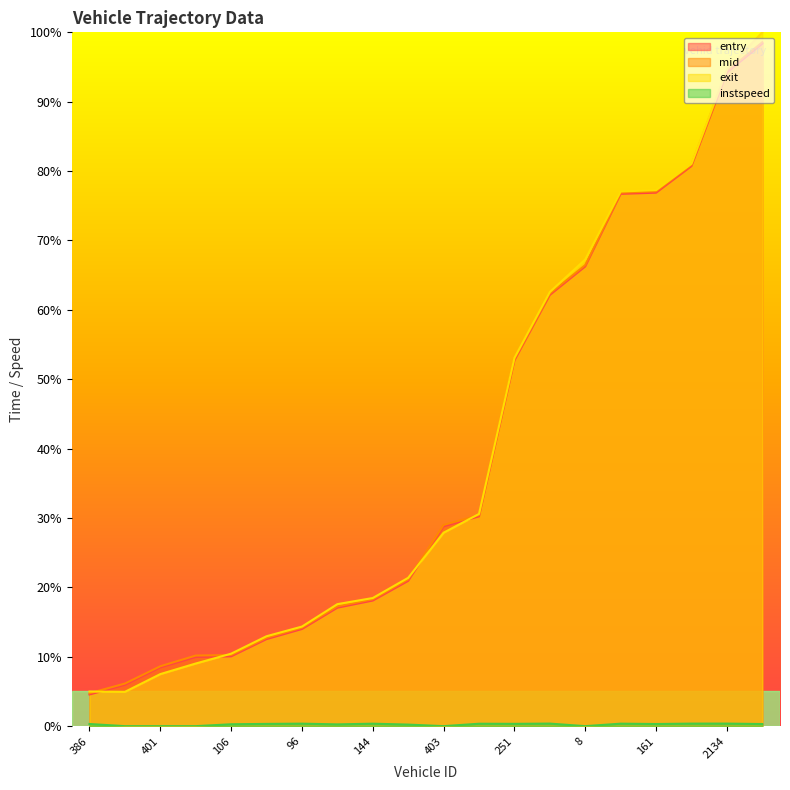

Does the chart have visible grid lines?

No